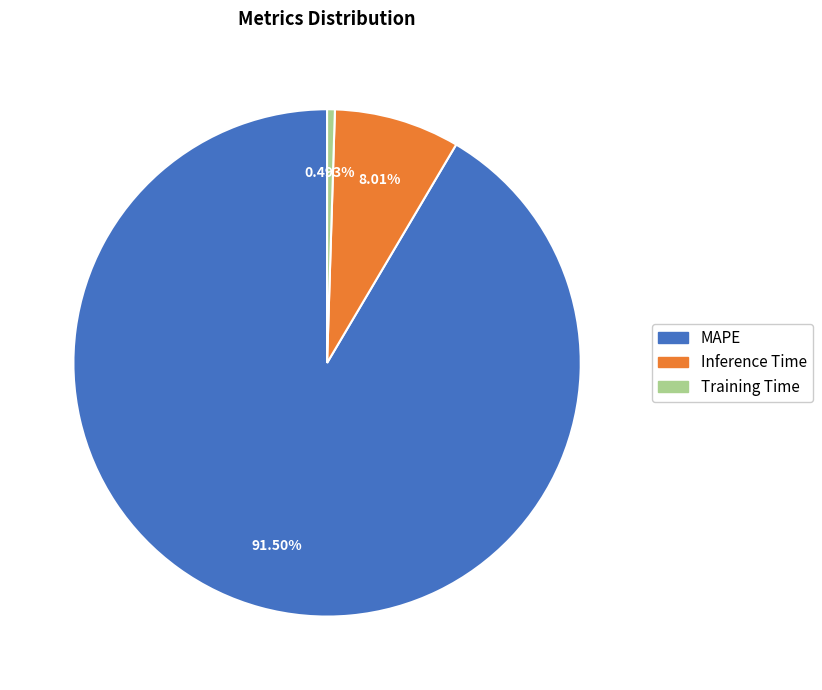

To the nearest percent, what percentage of the pie is MAPE?

92%